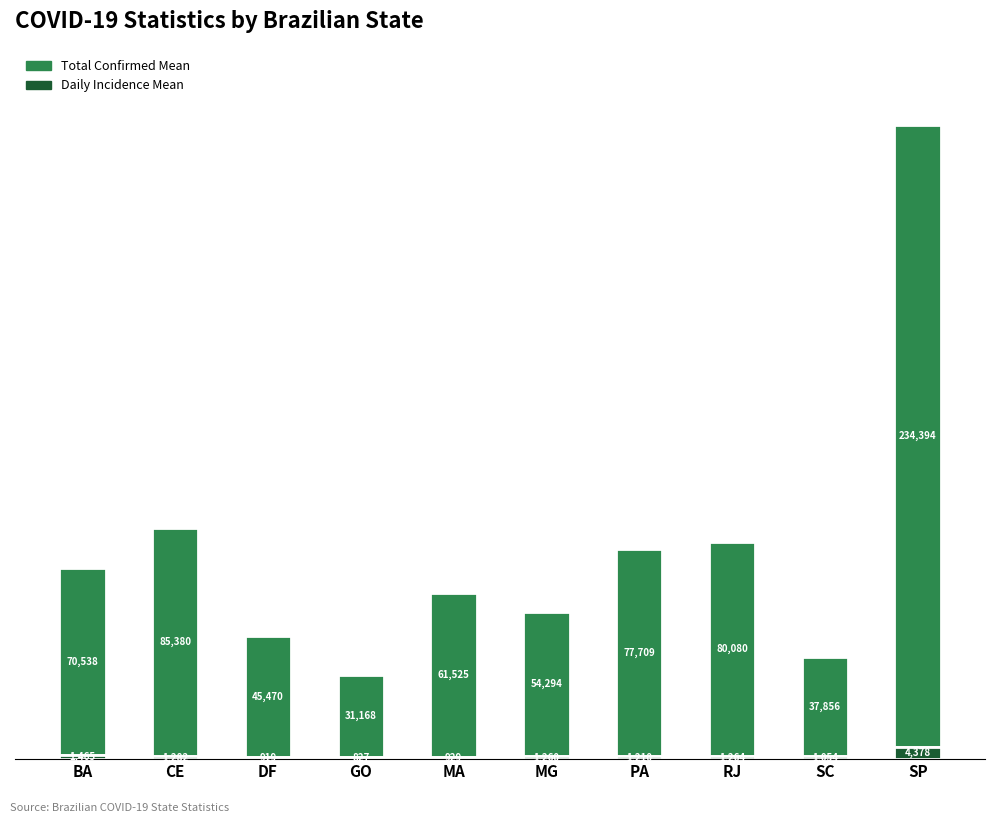

At which category is the sum across all series the highest?

SP